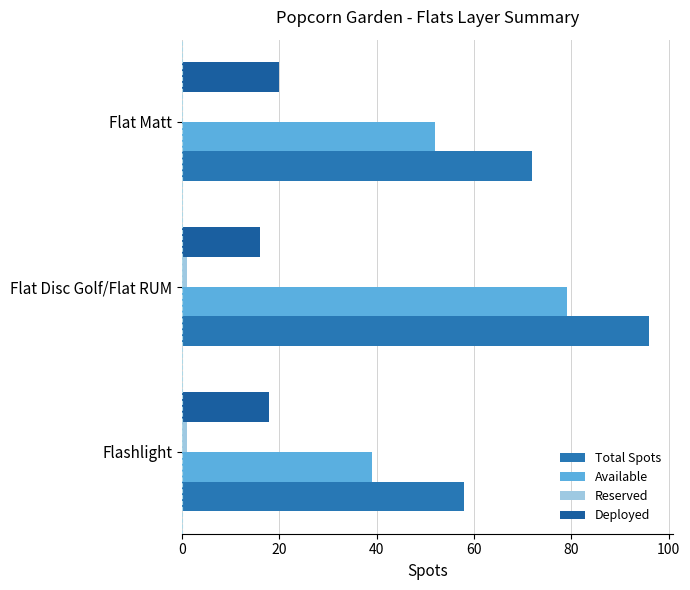

Count the number of data series in this chart.

4